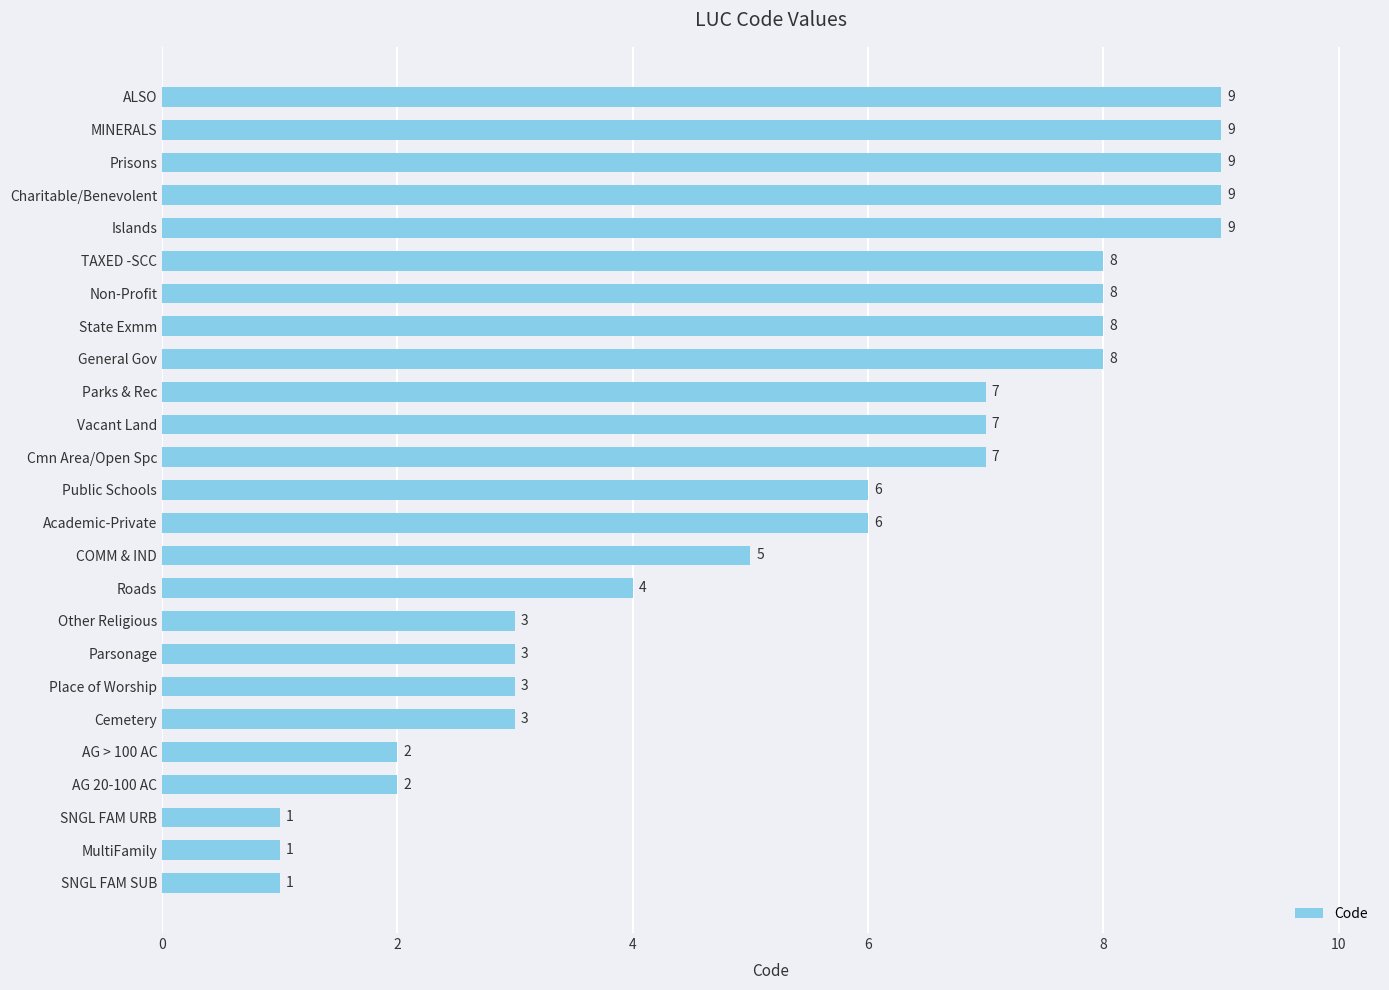

Is it true that the value at Islands is 9?

True